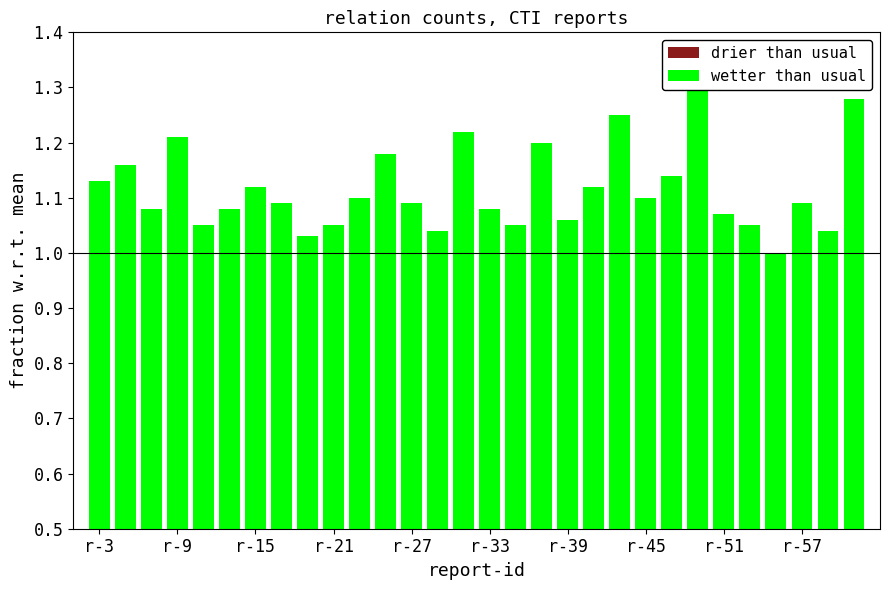

Is it true that drier than usual equals 0.3 at r-21?

False